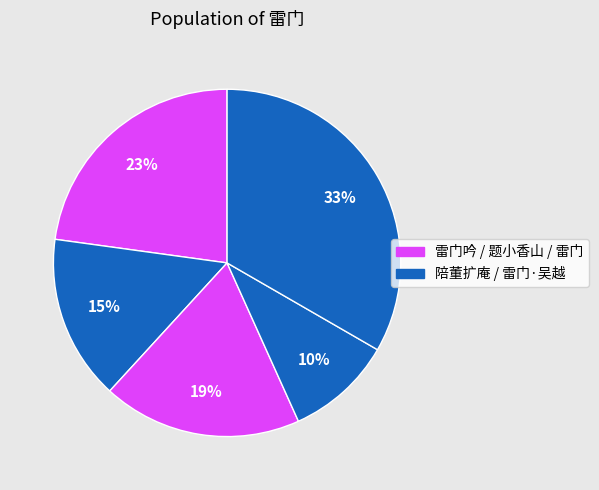

How many segments does this pie chart have?

5